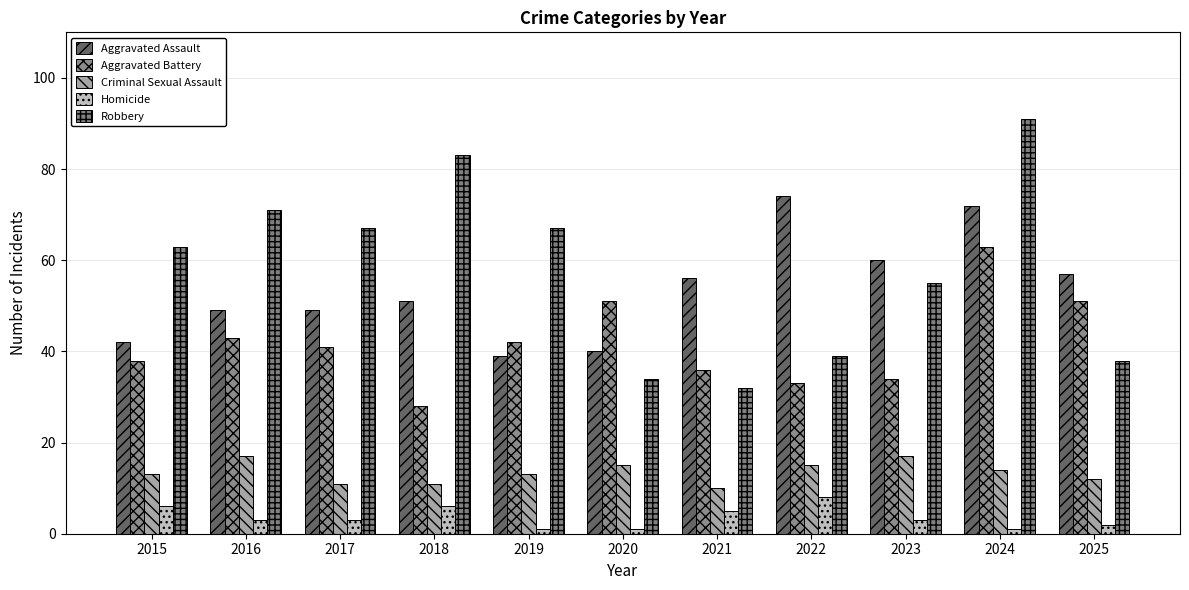

Which series has the largest range (max minus min)?

Robbery